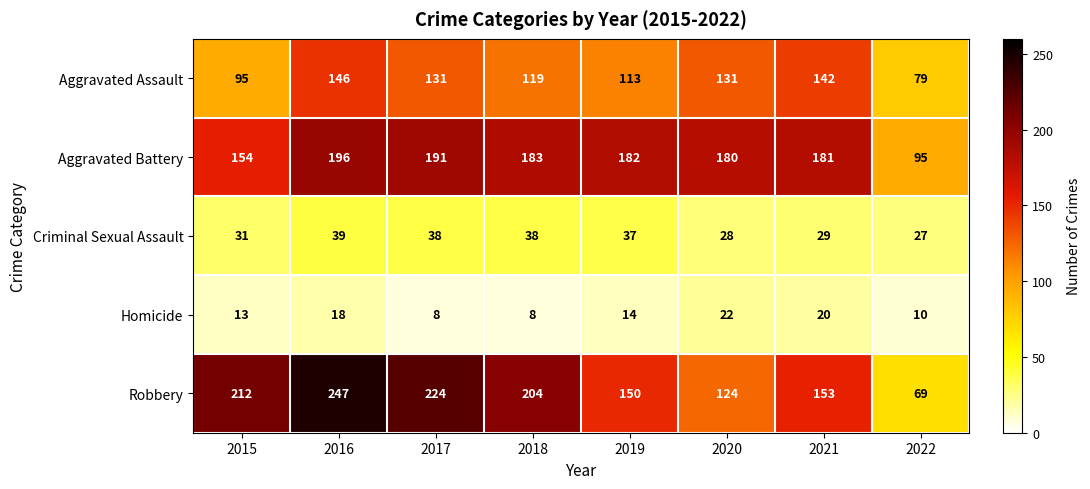

How many categories are shown in the chart?

8